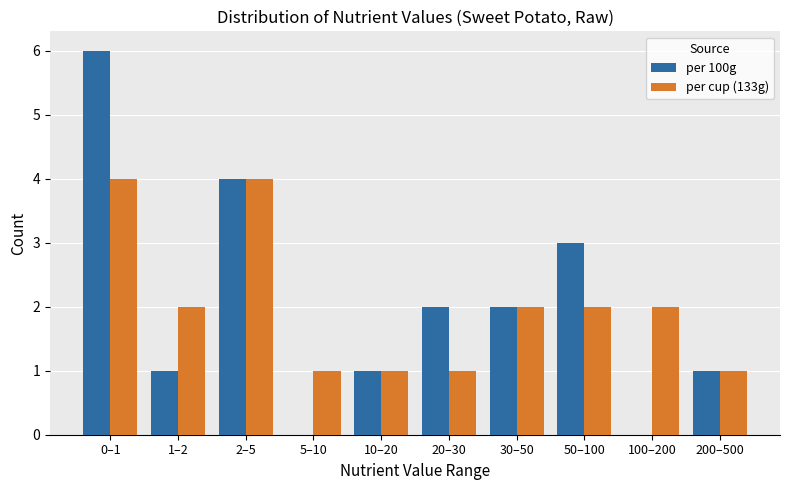

Reading left to right, list all the values displayed in this chart.

per 100g: 0–1=6	1–2=1	2–5=4	5–10=0	10–20=1	20–30=2	30–50=2	50–100=3	100–200=0	200–500=1
per cup (133g): 0–1=4	1–2=2	2–5=4	5–10=1	10–20=1	20–30=1	30–50=2	50–100=2	100–200=2	200–500=1